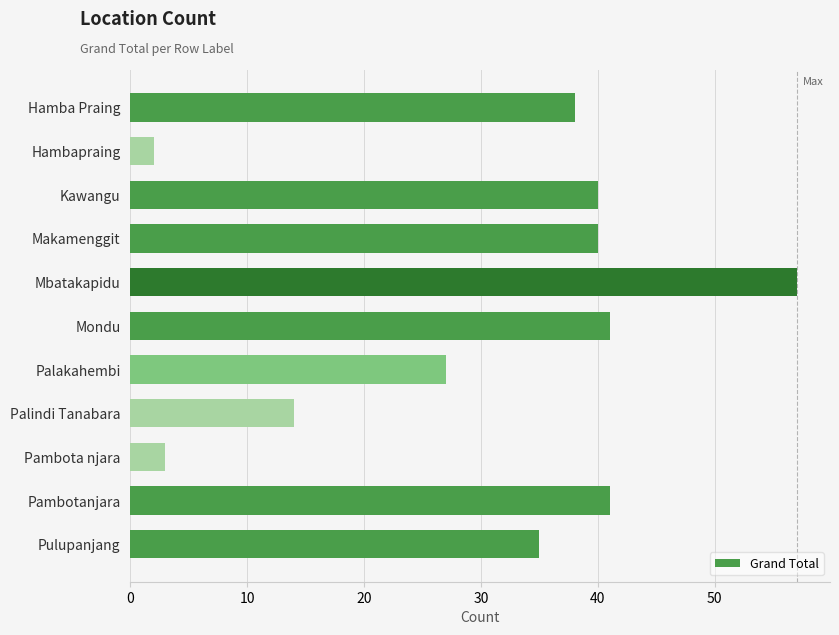

What is the sum of all values?

338